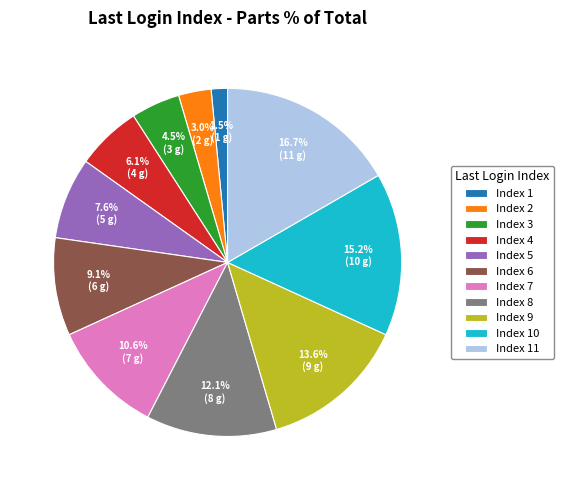

Does any single category account for the majority?

No